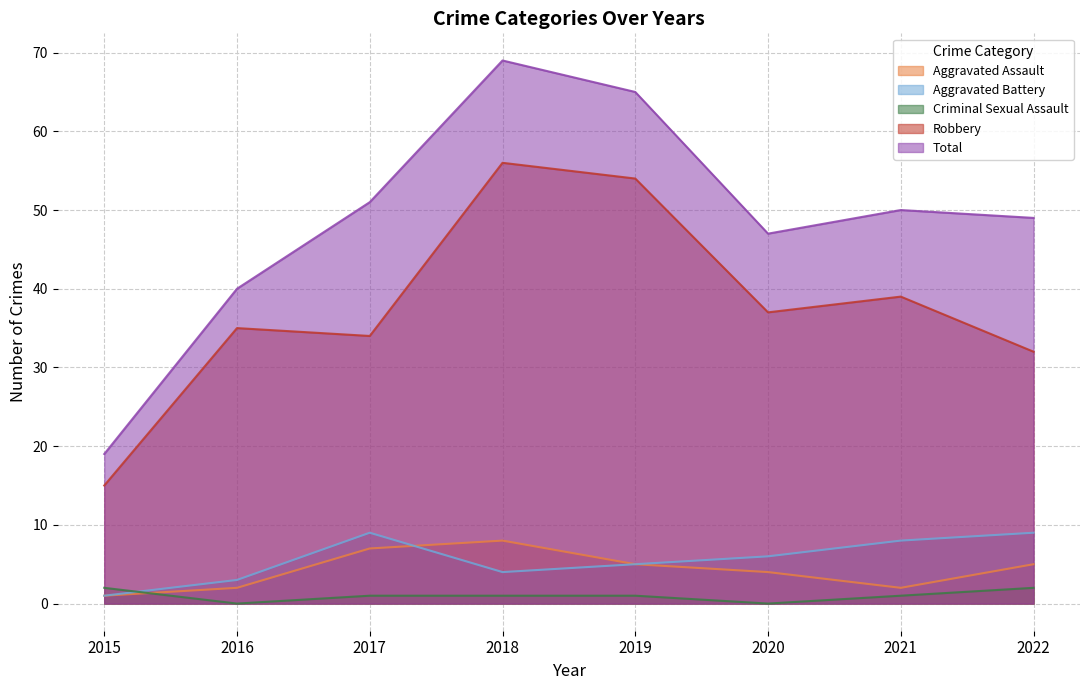

What is the difference between the highest and lowest values at 2021?

49